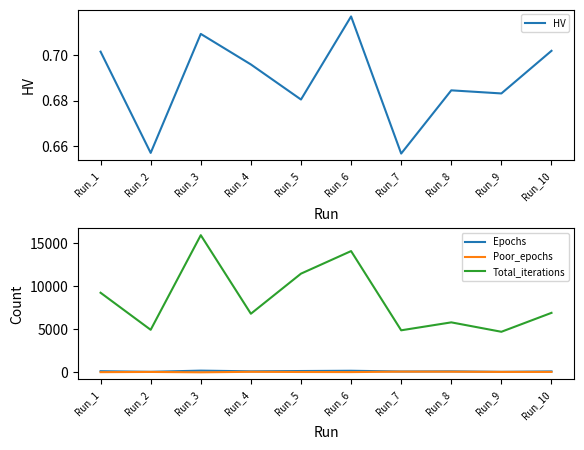

What is the sum of the Total_iterations values at Run_9 and Run_7?

9579